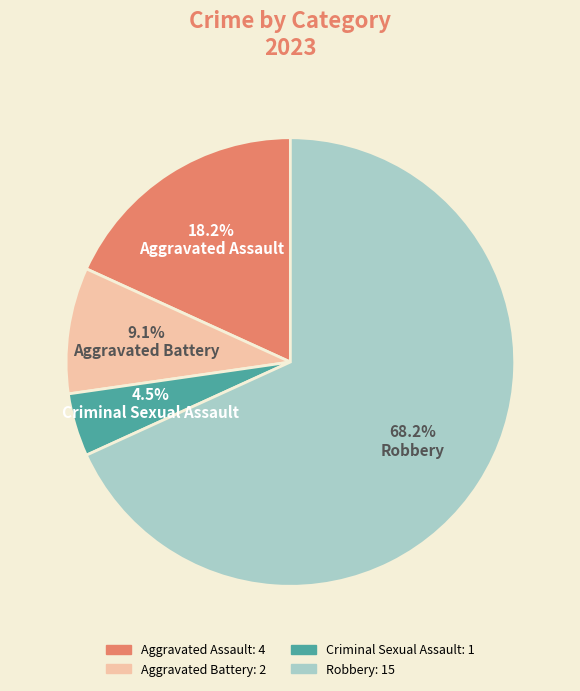

To the nearest percent, what is the difference between the Robbery and Criminal Sexual Assault slice percentages?

64%